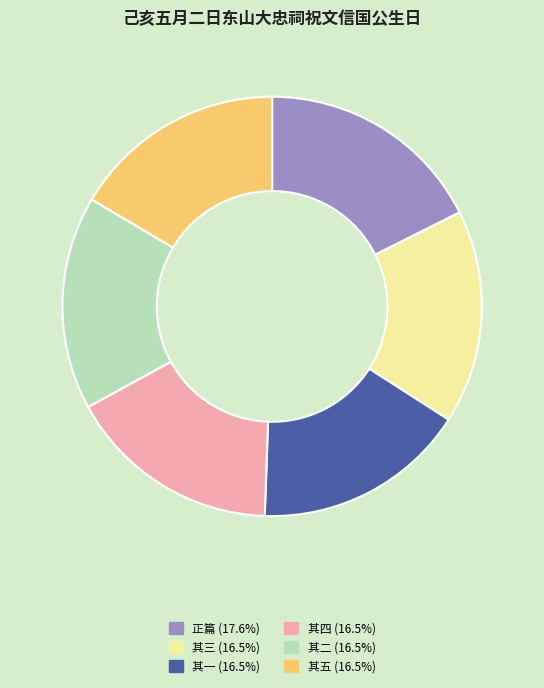

Does any single category account for the majority?

No